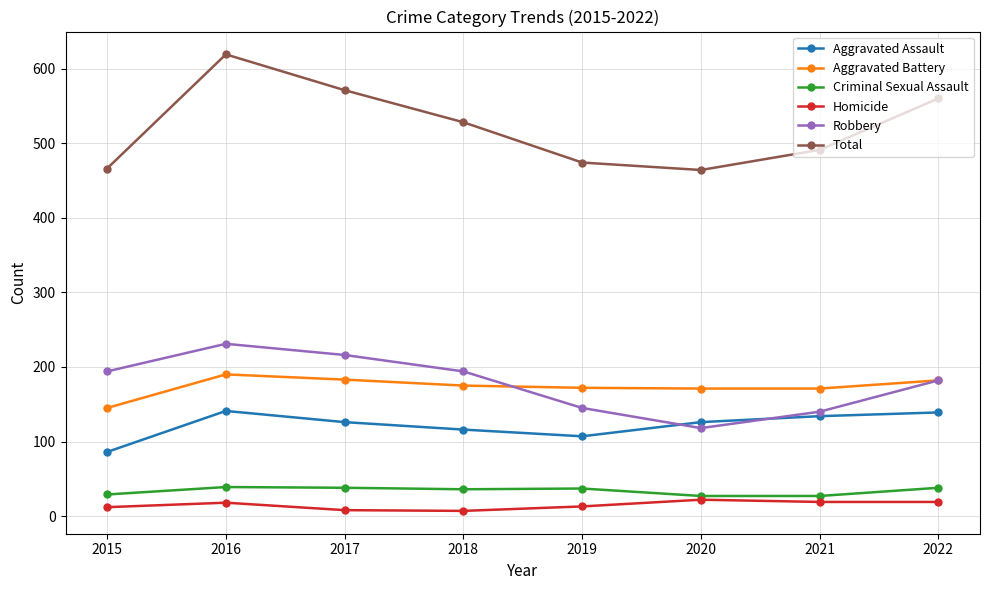

At 2021, list the series in order from largest to smallest.

Total, Aggravated Battery, Robbery, Aggravated Assault, Criminal Sexual Assault, Homicide